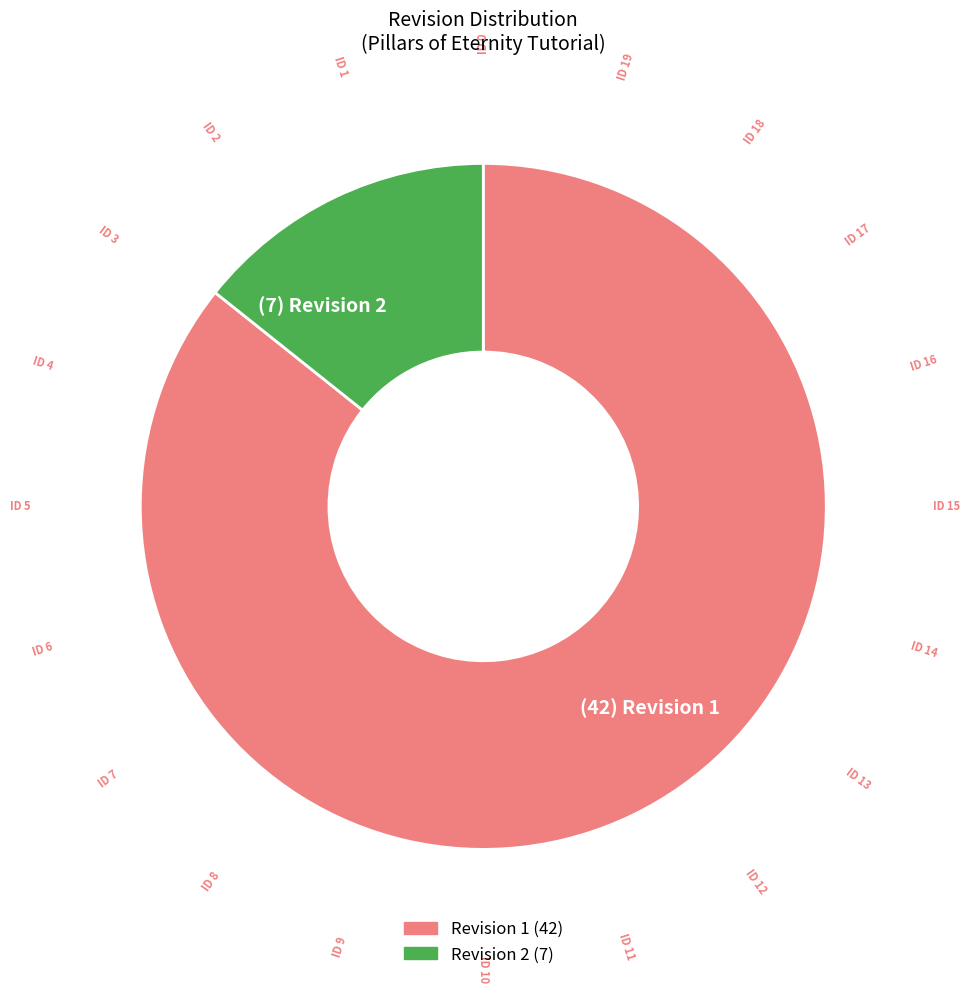

Which slice is the smallest?

Revision 2